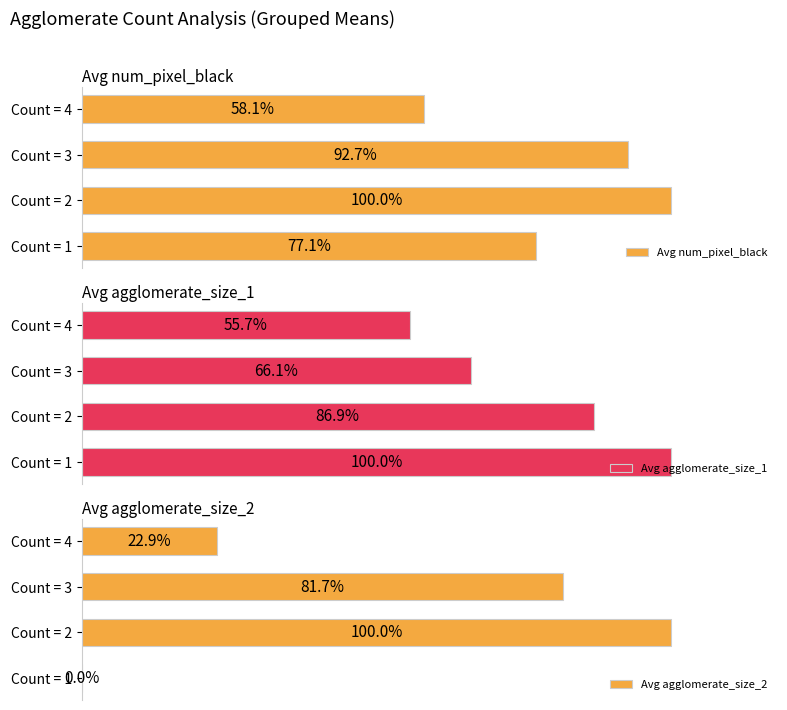

How many bars are there in total?

12